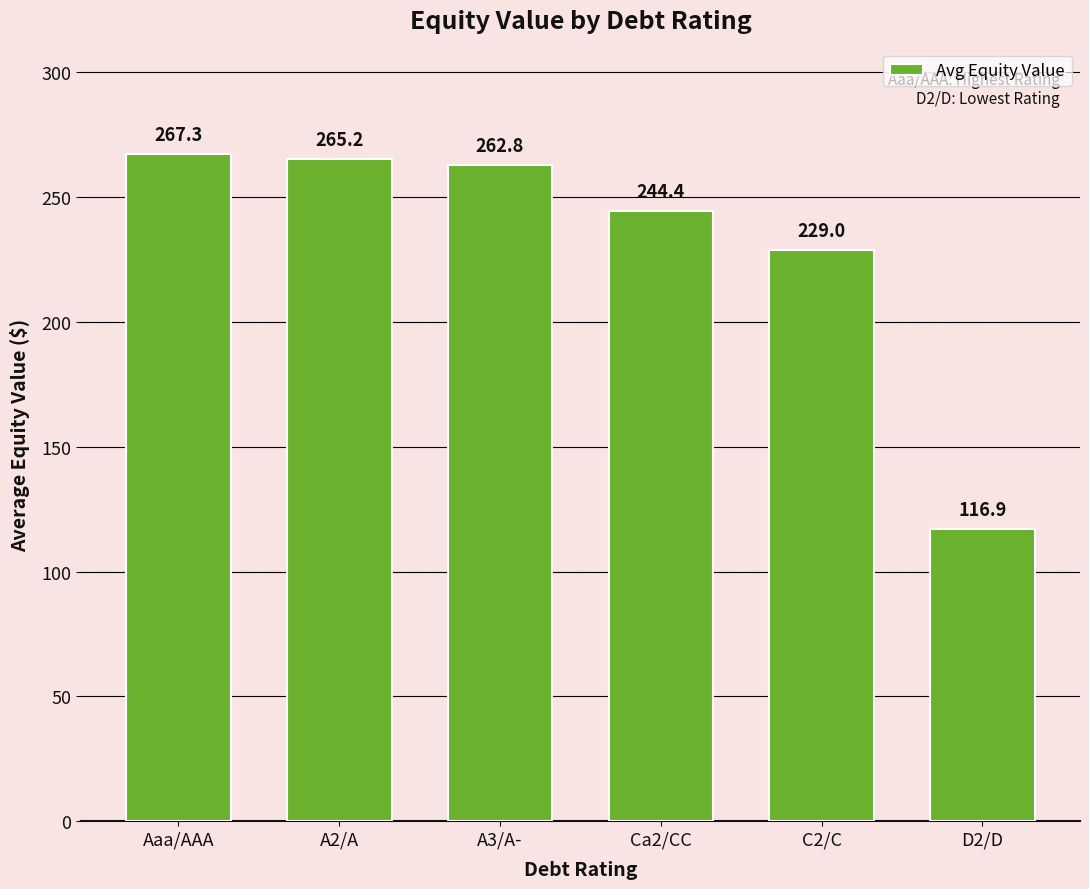

Count the number of values greater than 262.

3